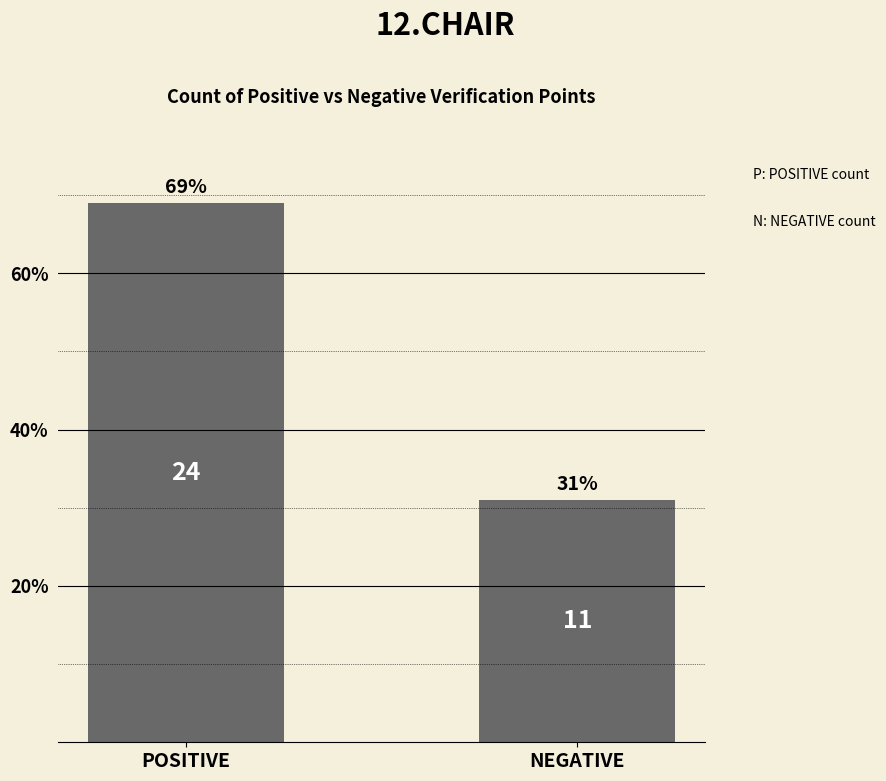

What is the label of the 2nd bar from the right?

POSITIVE